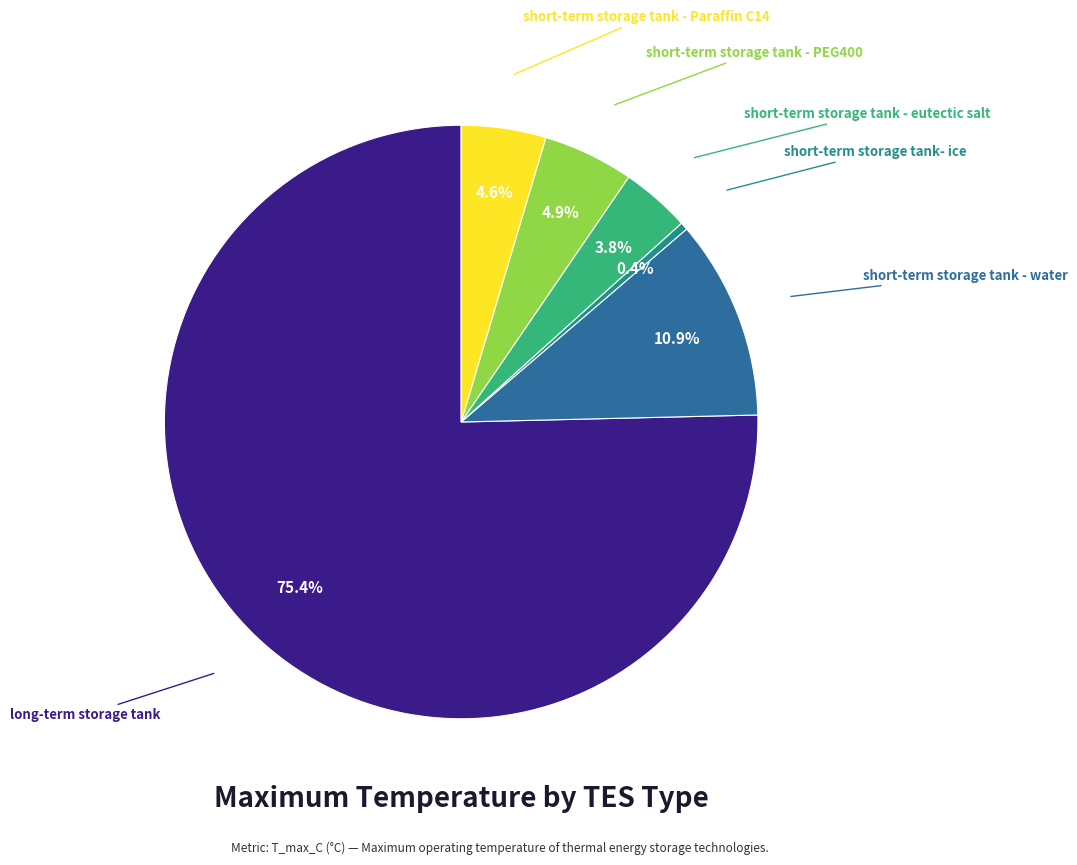

How many segments does this pie chart have?

6